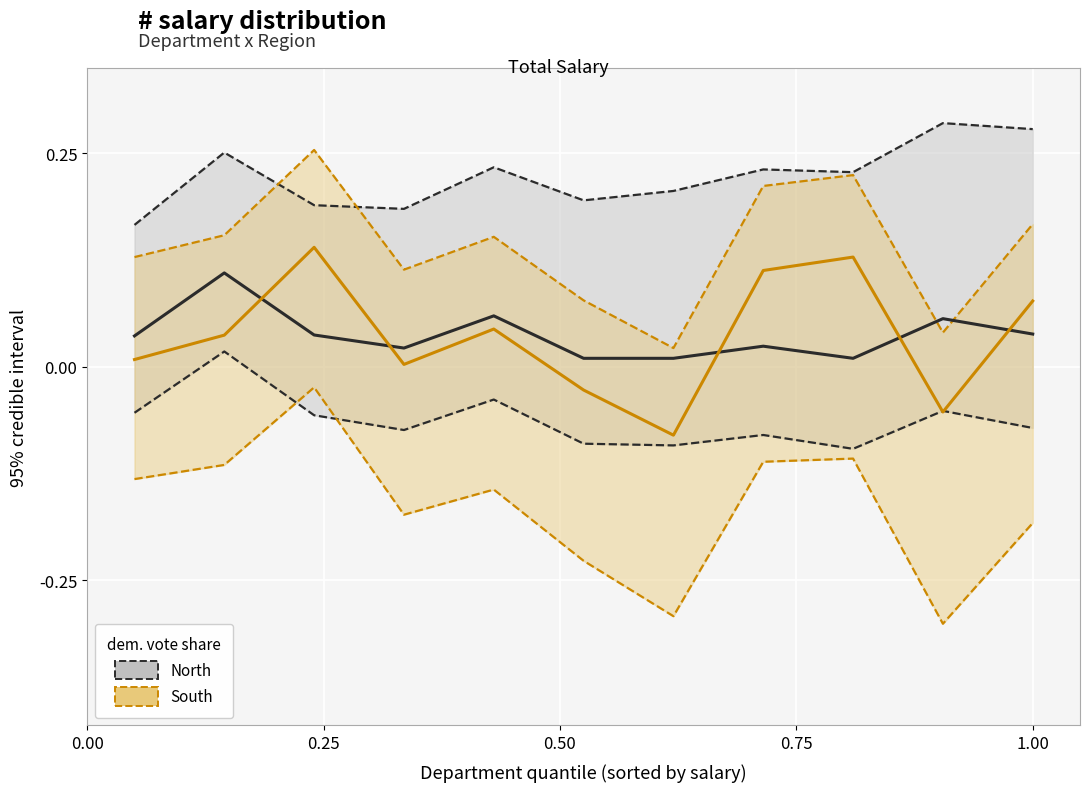

The value of South at 0.75 is 0.0. True or false?

False